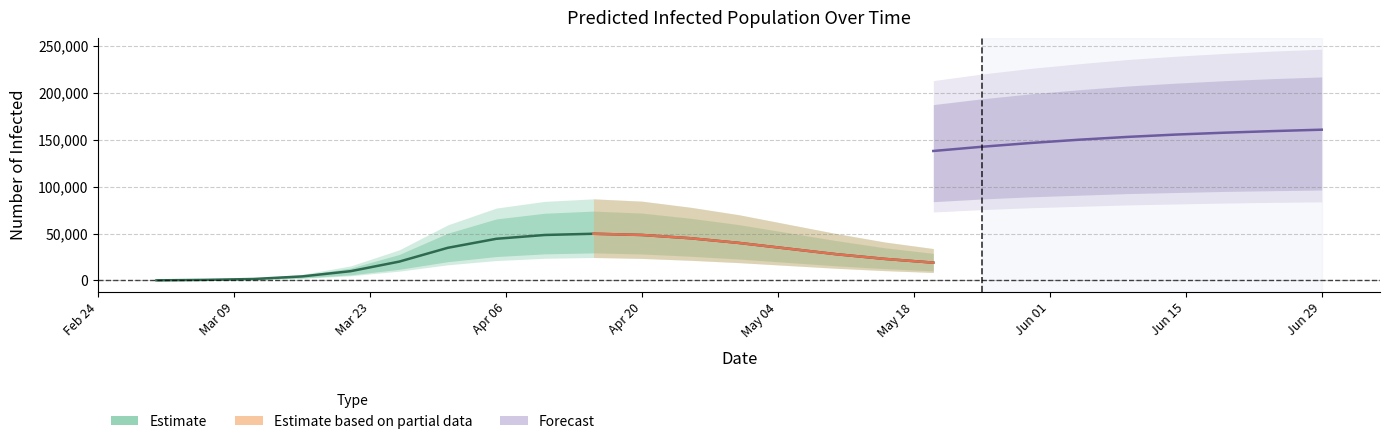

What is the average value of the total_upper series?

146070